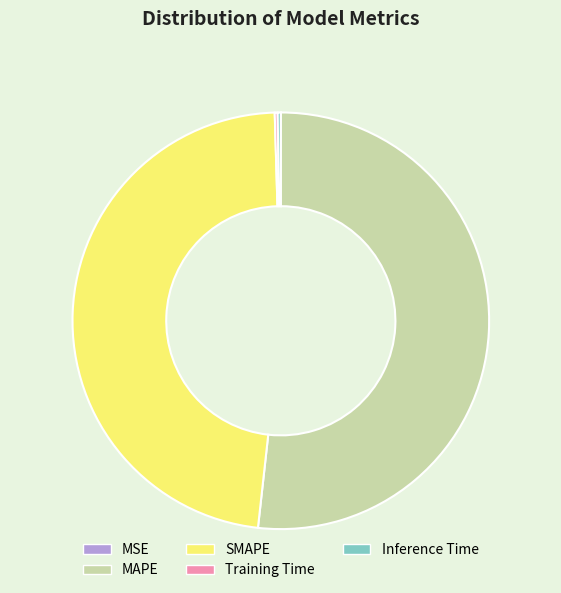

Is it true that SMAPE is 48% of the pie?

True